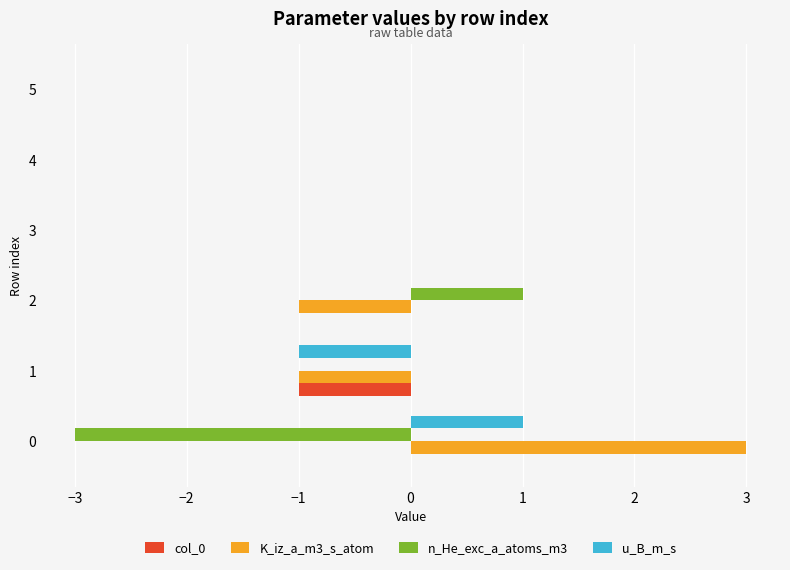

What is the maximum value shown in the chart?

3